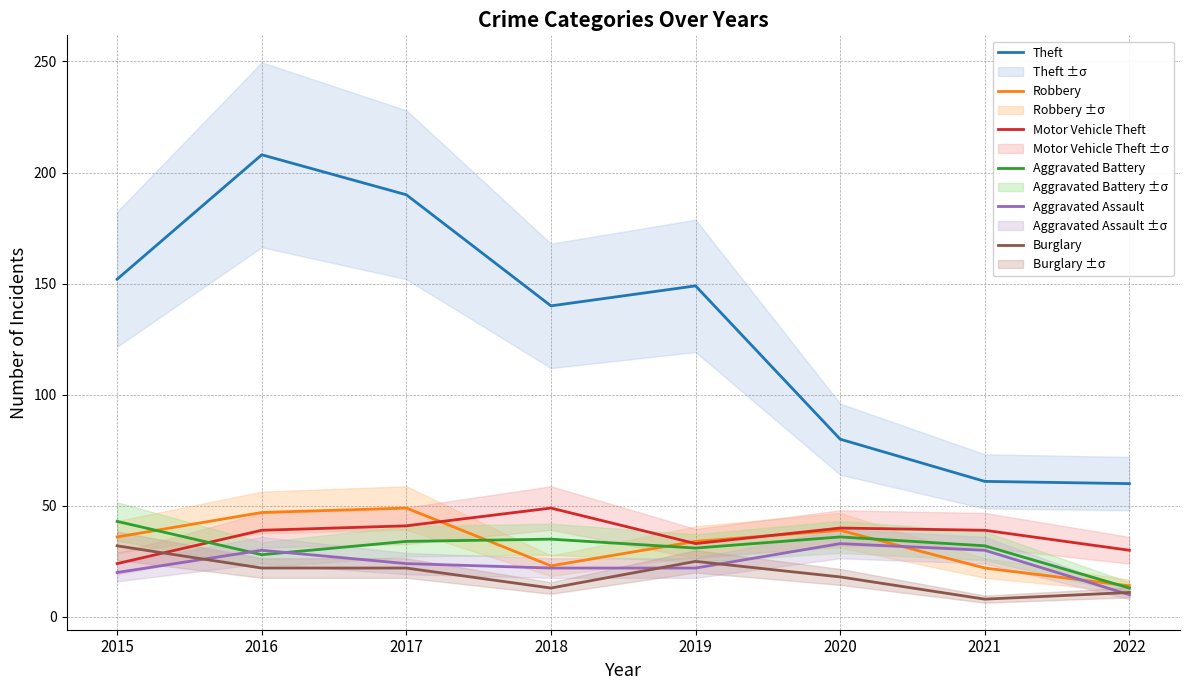

Rank the series by their maximum value, from highest to lowest.

Theft, Robbery, Motor Vehicle Theft, Aggravated Battery, Aggravated Assault, Burglary